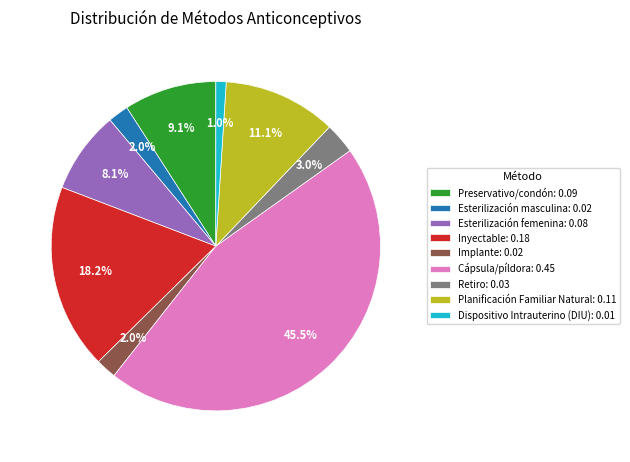

How many segments does this pie chart have?

9